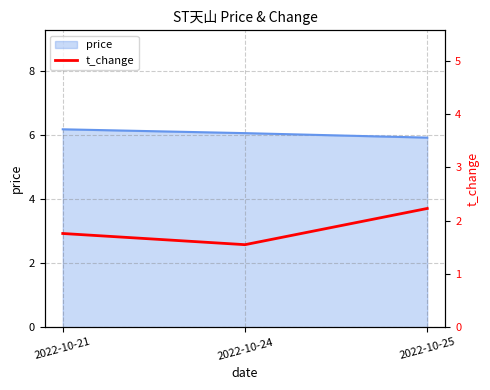

The price series shows 5.9 at 2022-10-25. True or false?

True